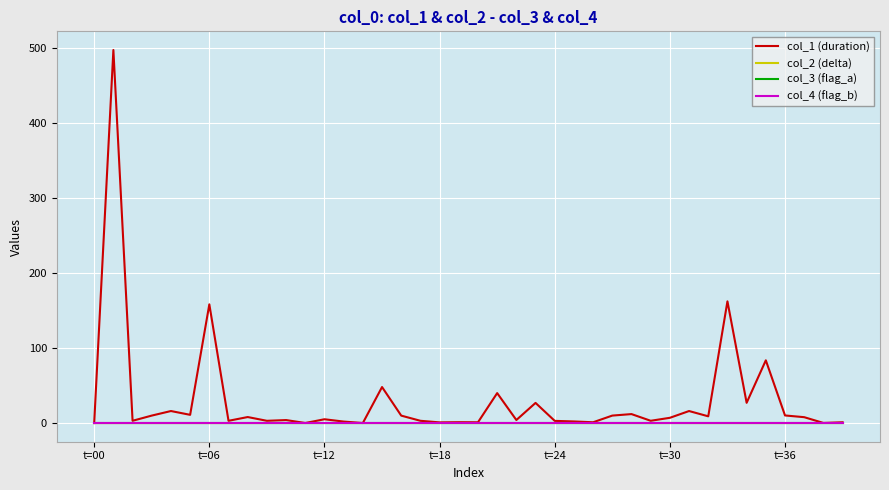

Does the chart have visible grid lines?

Yes